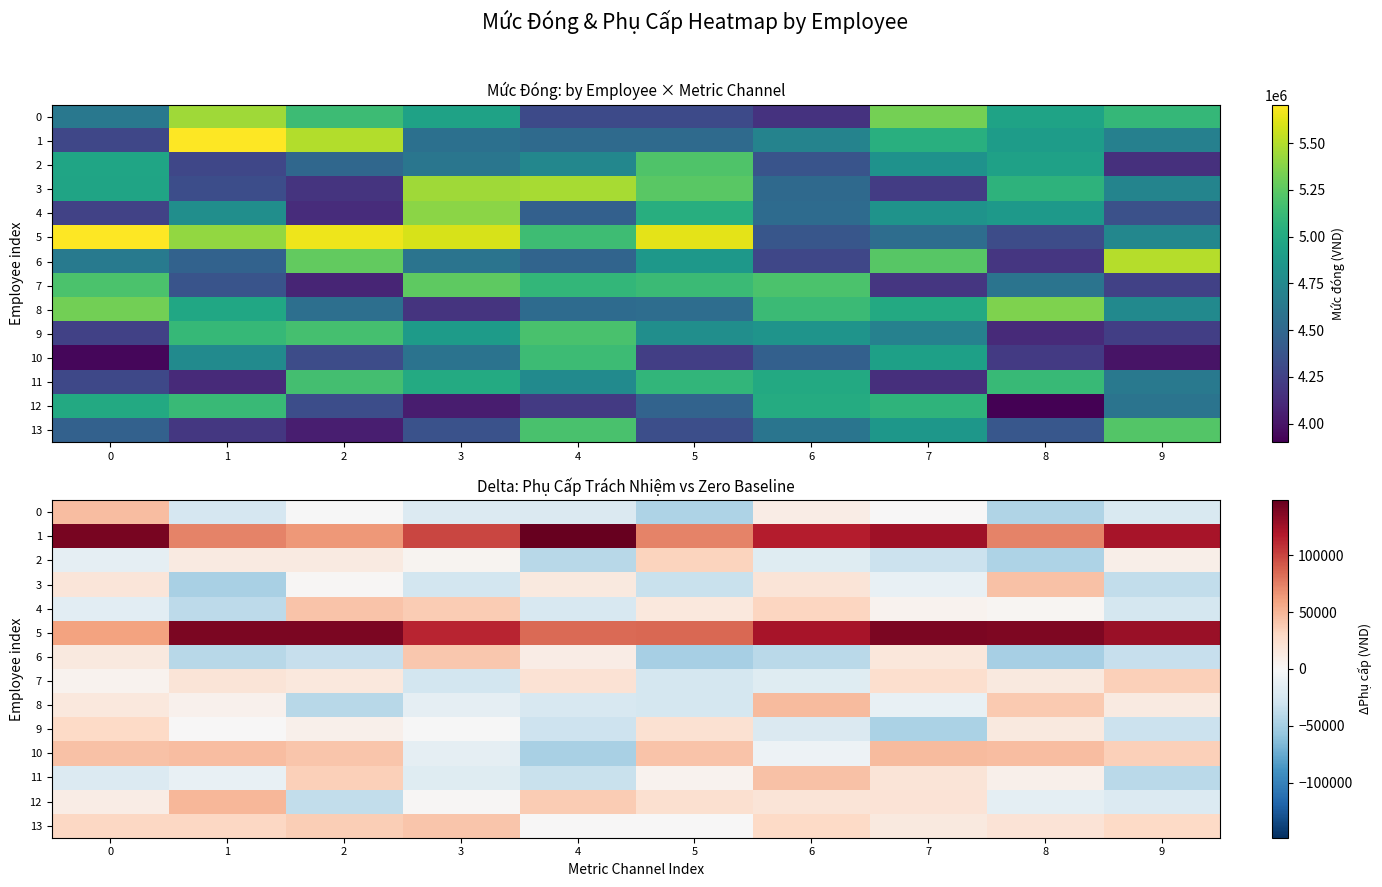

What is the difference between the maximum and second lowest values in the 11 series?

76666.2